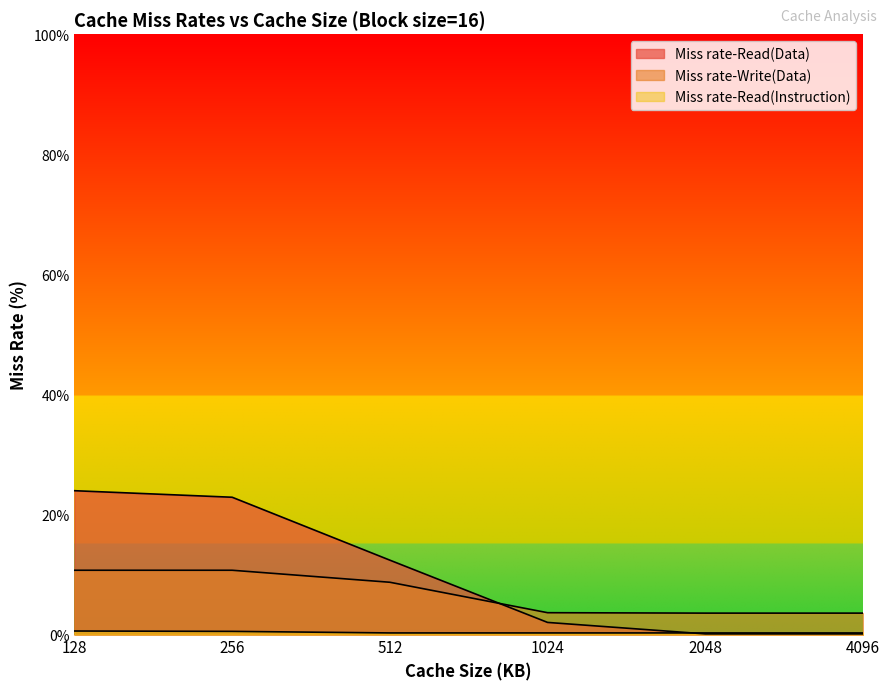

At which category is the sum across all series the highest?

128